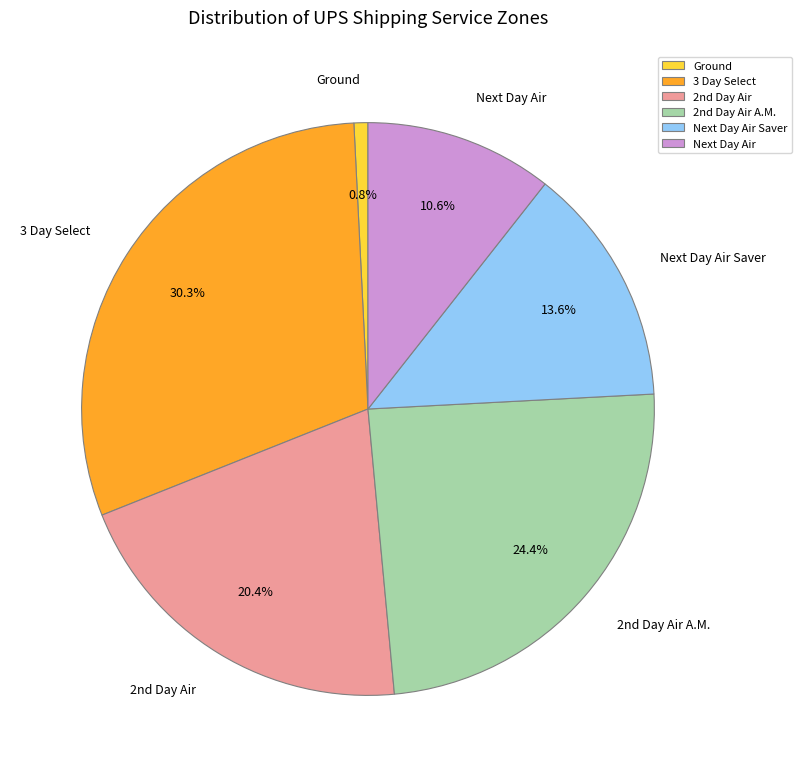

The 3 Day Select slice represents 30% of the pie. True or false?

True